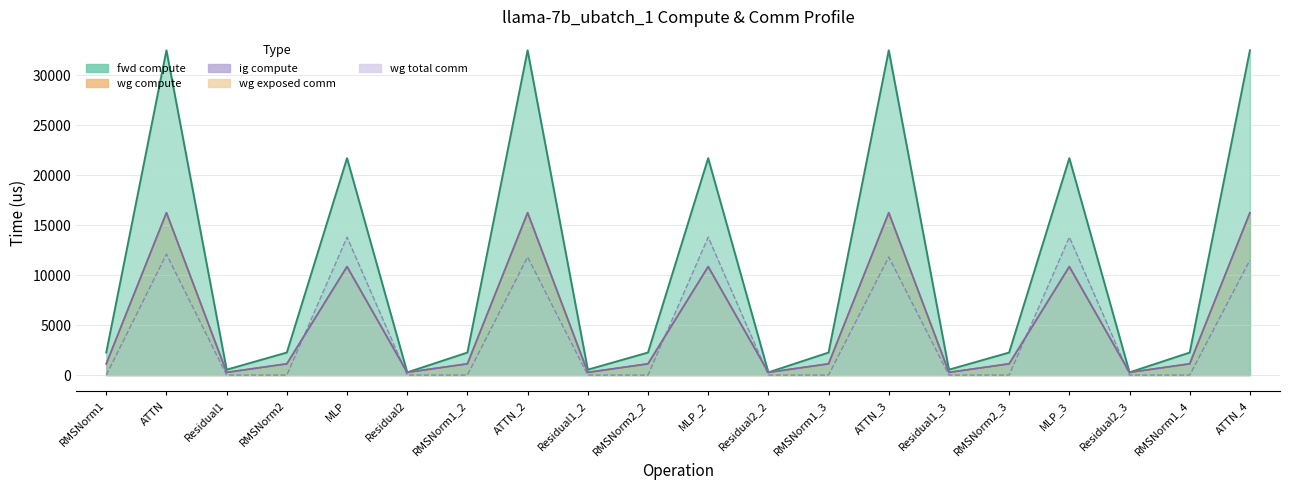

The value of fwd compute at ATTN_4 is 20224.3. True or false?

False